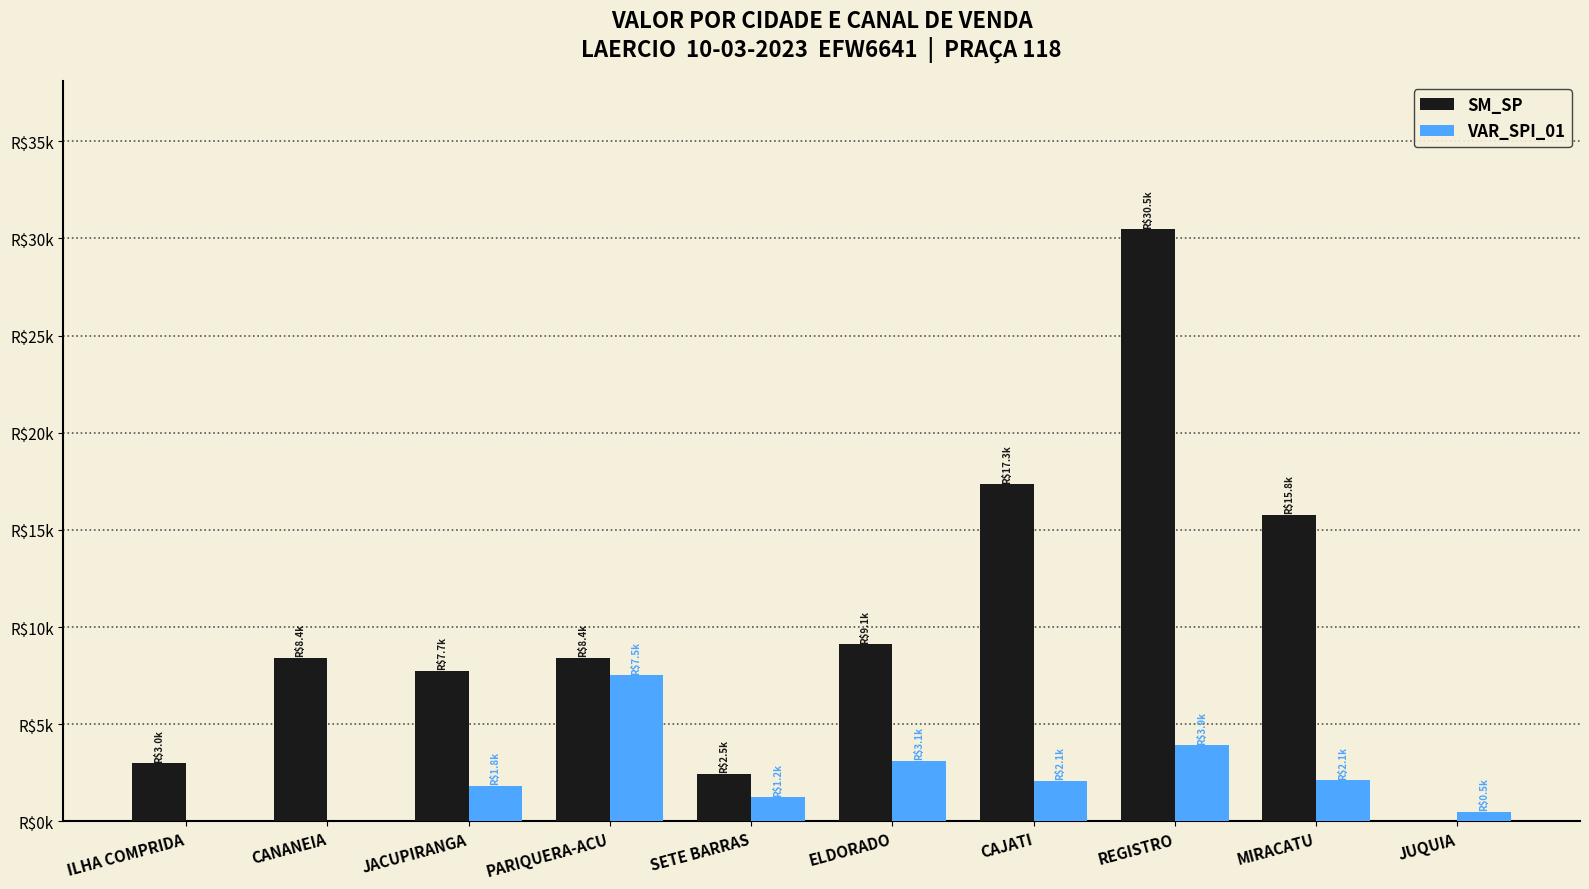

At which category is the sum across all series the highest?

REGISTRO